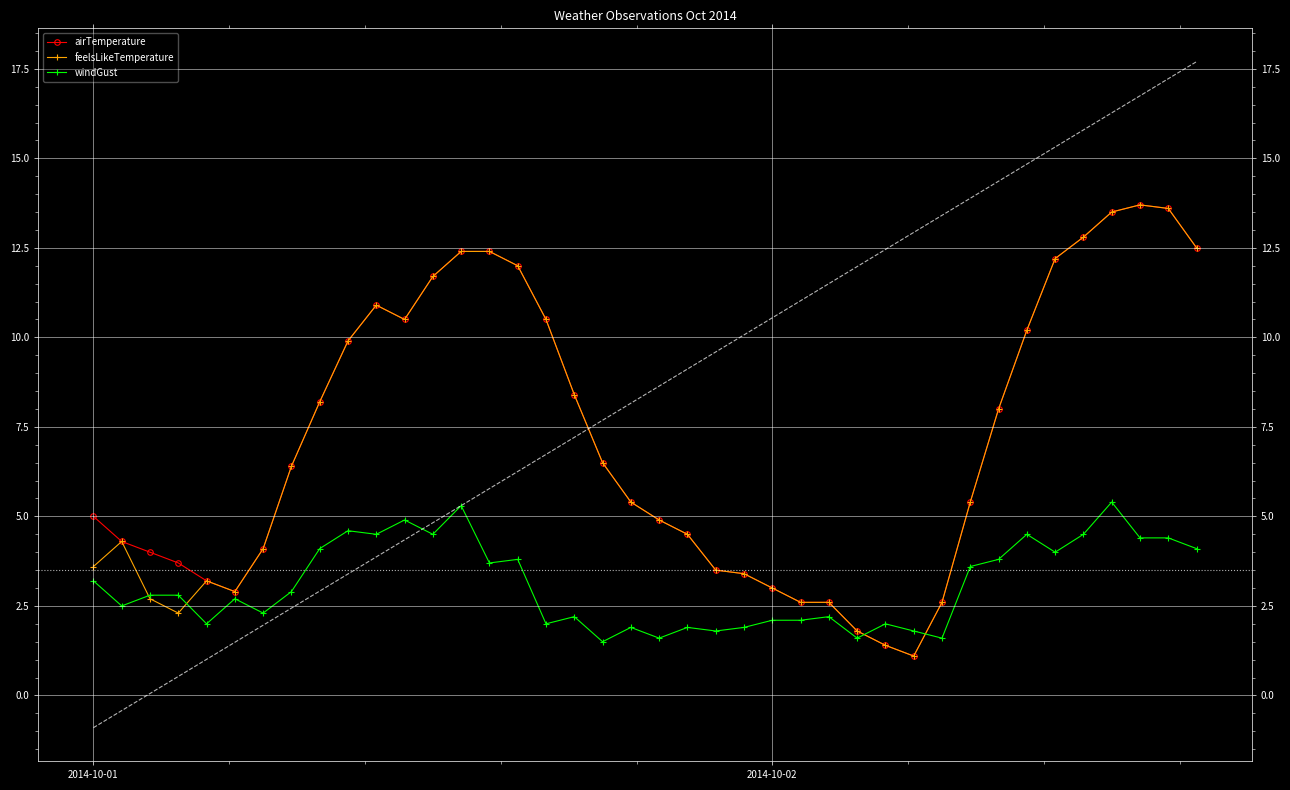

True or false: windGust has more than 1 interior local peaks.

True